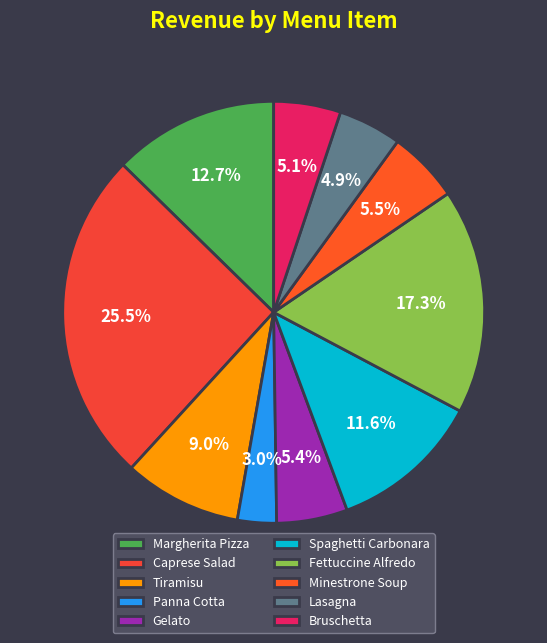

Does Caprese Salad represent more than half of the total?

No